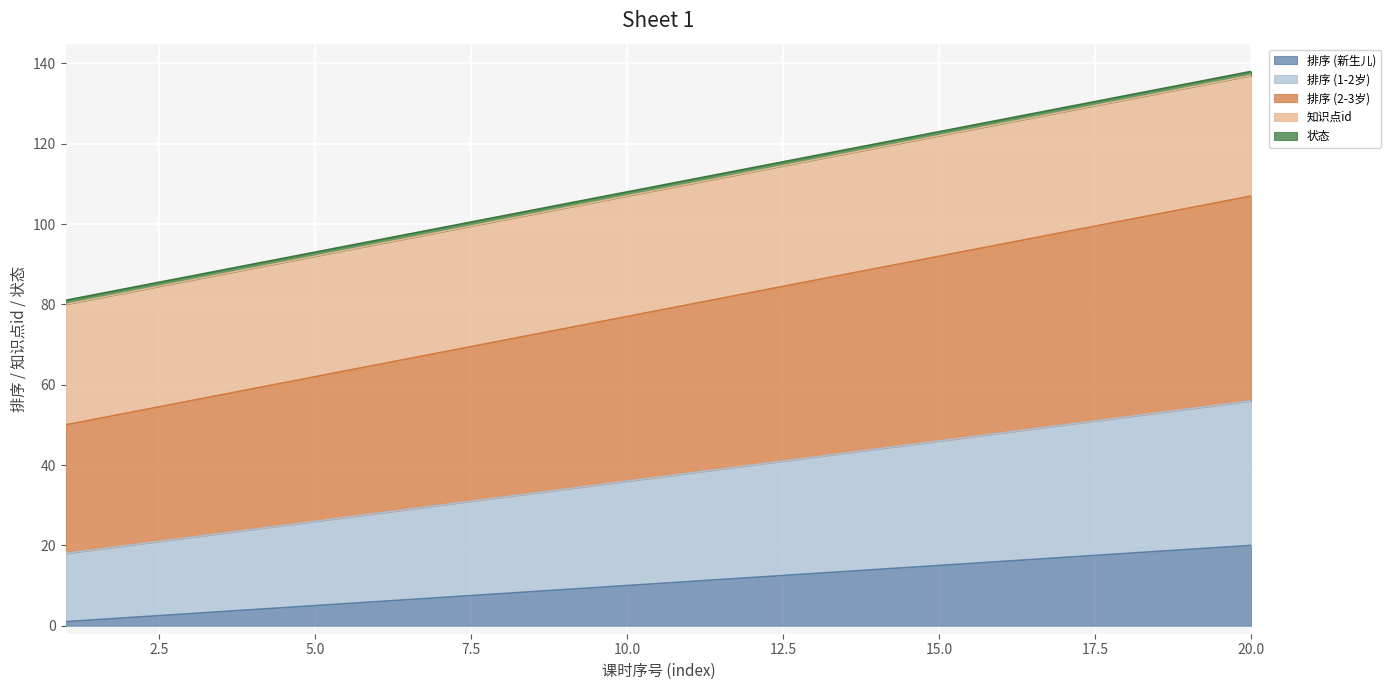

True or false: 排序 (1-2岁) has a value of 24 at 4.

True